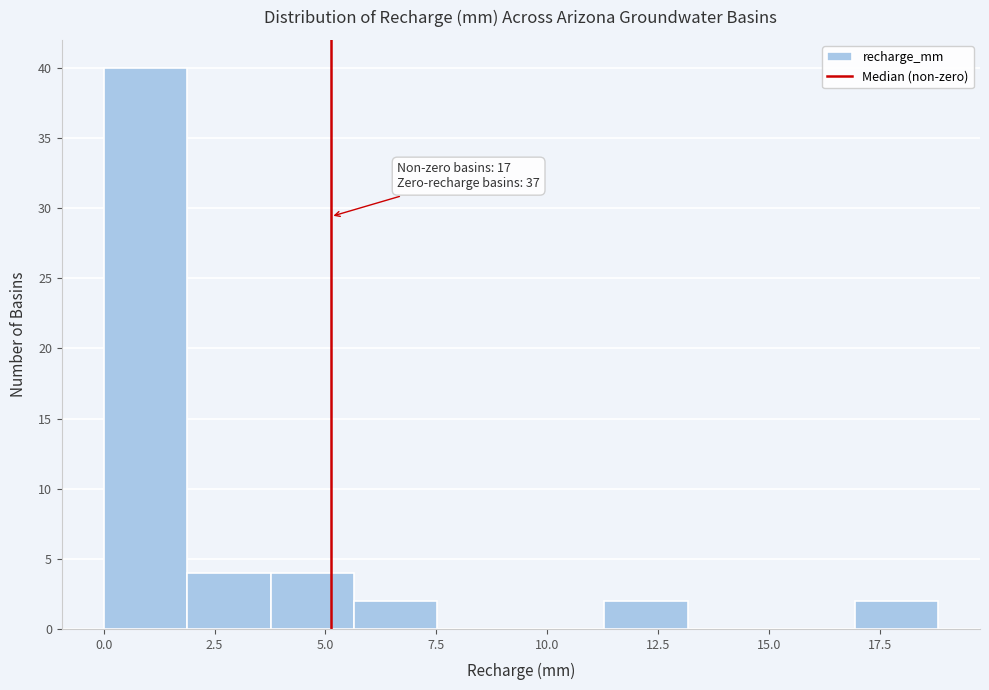

Around what value on the x-axis is the tallest bar? Give the approximate position of its centre, as read against the axis.

1.0